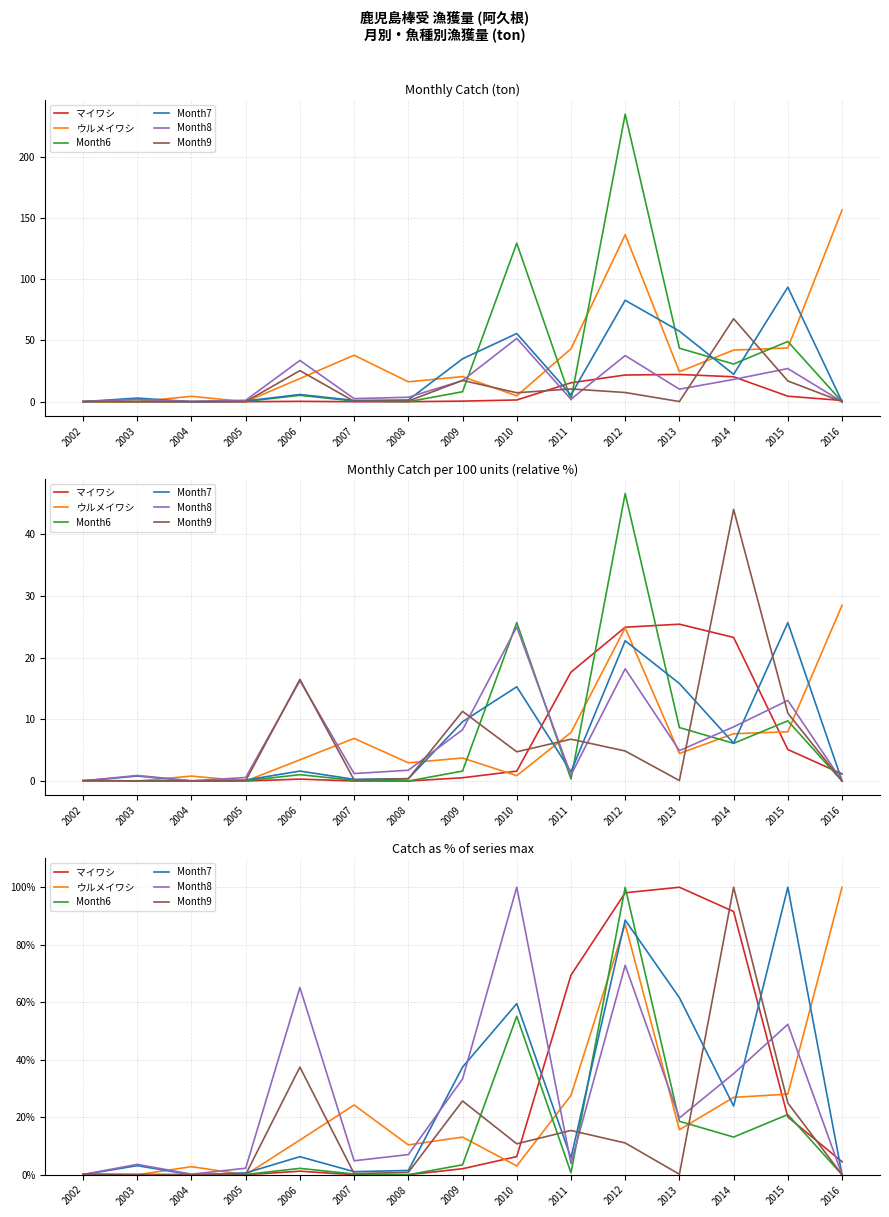

Where does the Month8 series first go above 7?

2006